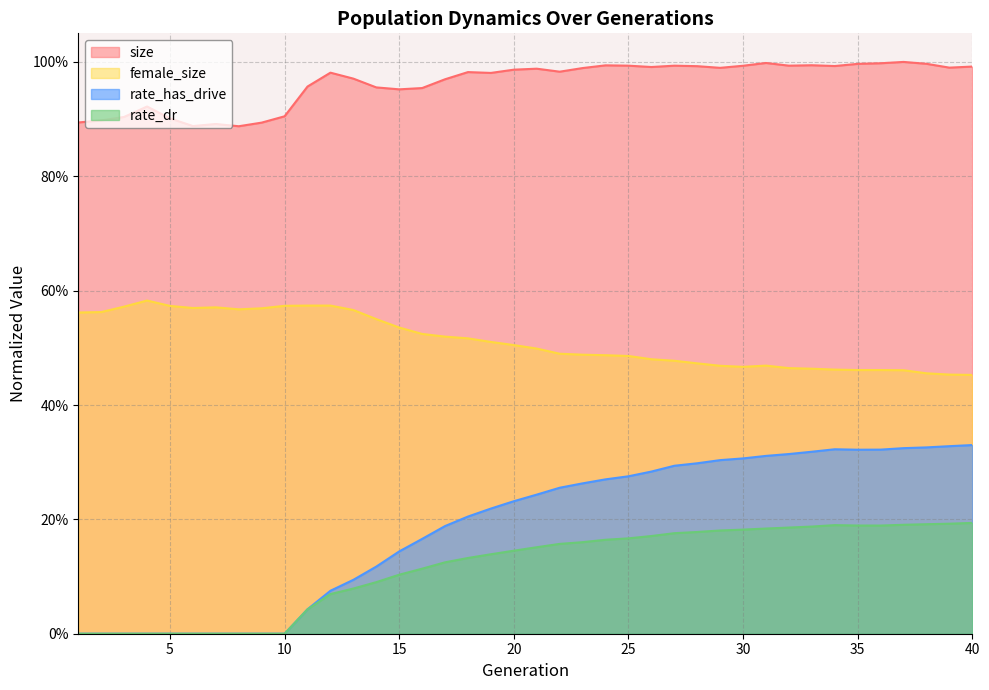

What is the value of the rate_dr point at the 33rd from the left?

0.2